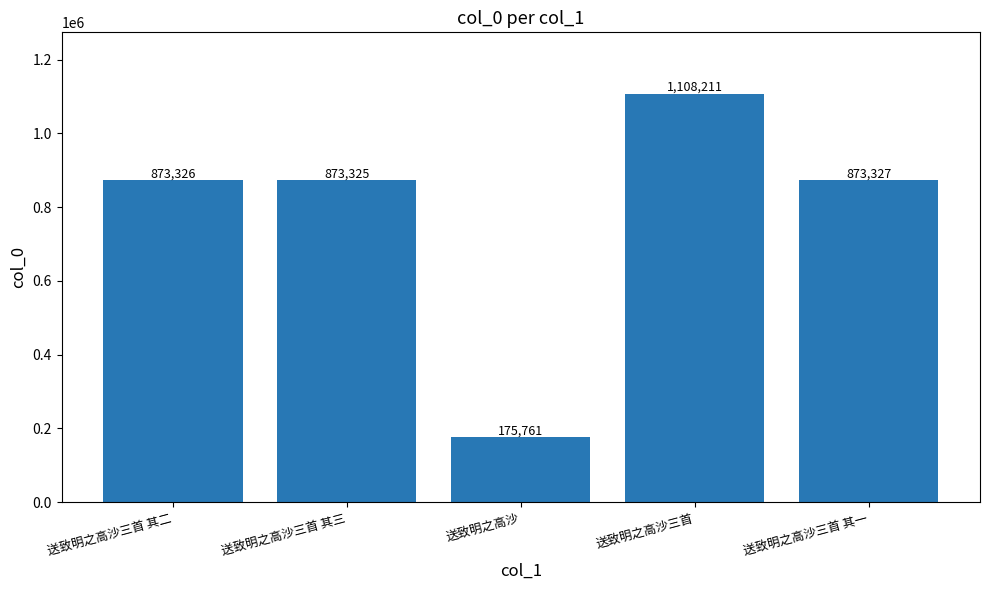

Reading left to right, transcribe all the data shown in this chart.

送致明之高沙三首 其二=873326	送致明之高沙三首 其三=873325	送致明之高沙=175761	送致明之高沙三首=1108211	送致明之高沙三首 其一=873327